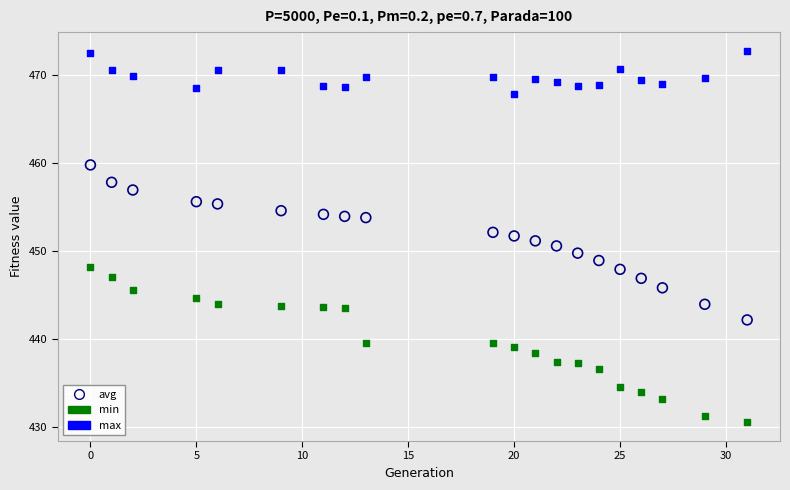

Across all data points, what is the range of Y values (max minus min)?

42.2